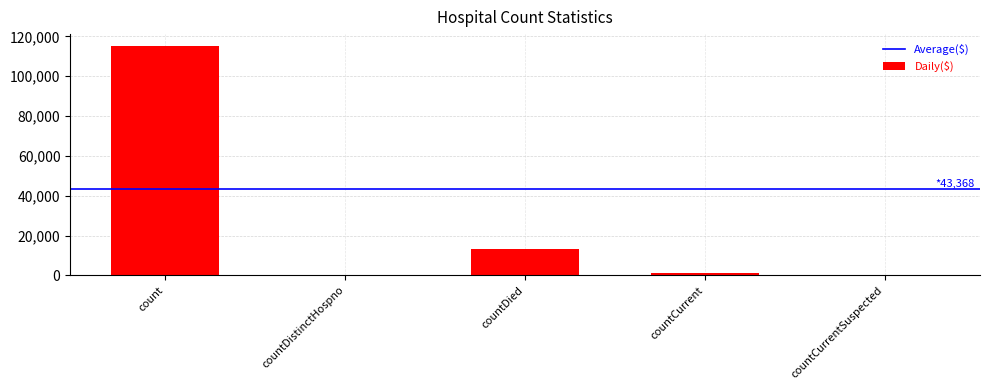

Read the value at countDied.

13343